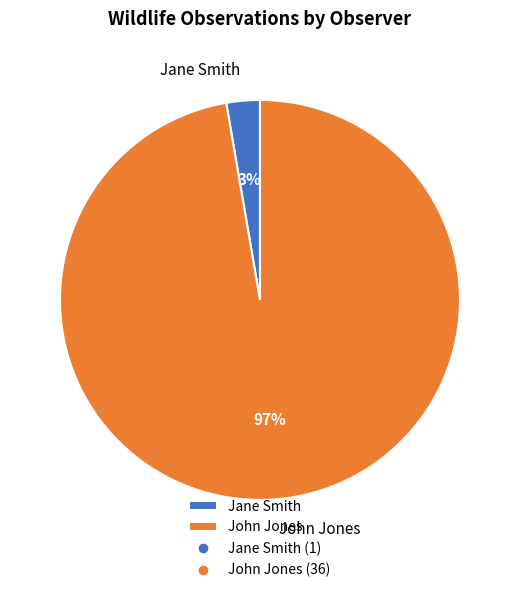

How many slices are in this pie chart?

2